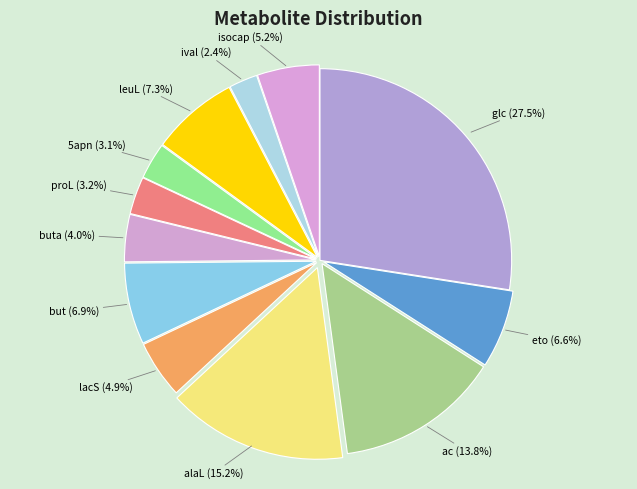

To the nearest percent, what percentage of the pie is isocap?

5%